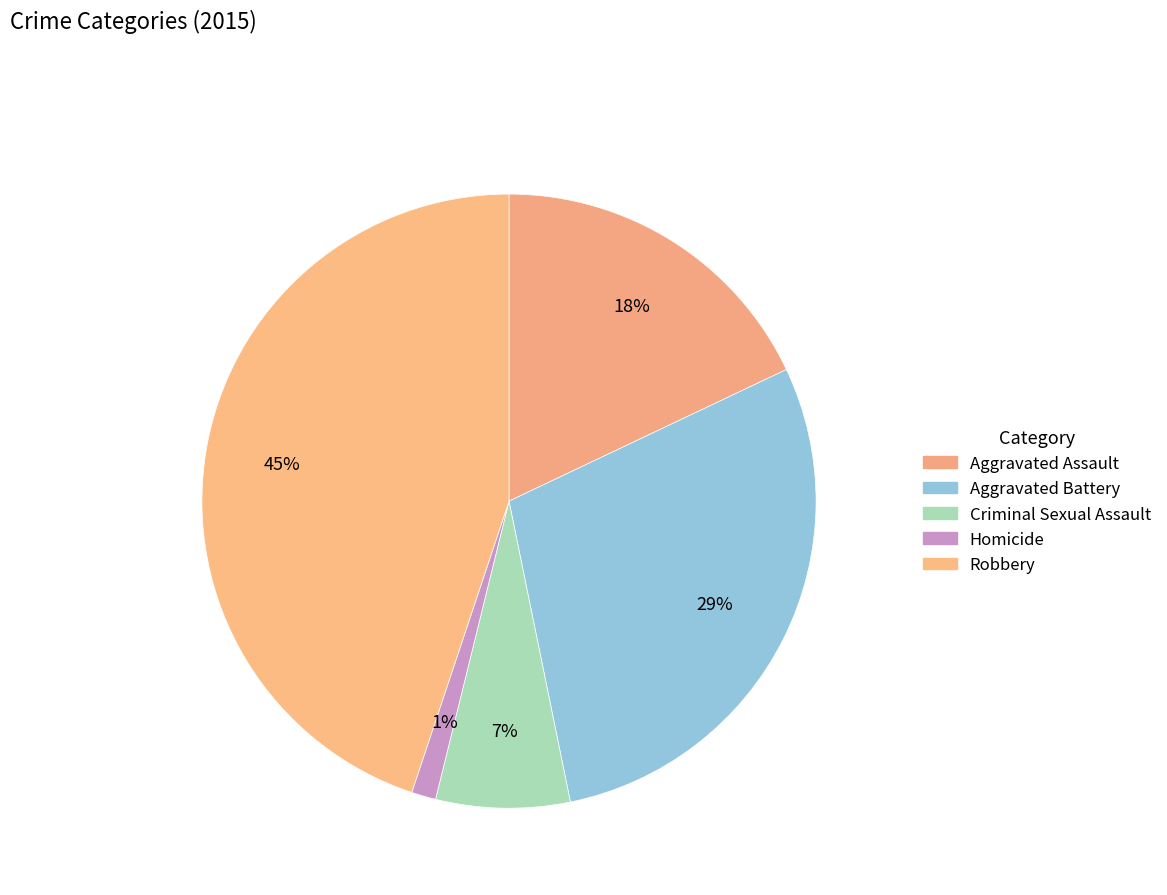

What is the total percentage of Criminal Sexual Assault and Aggravated Assault?

25.0%